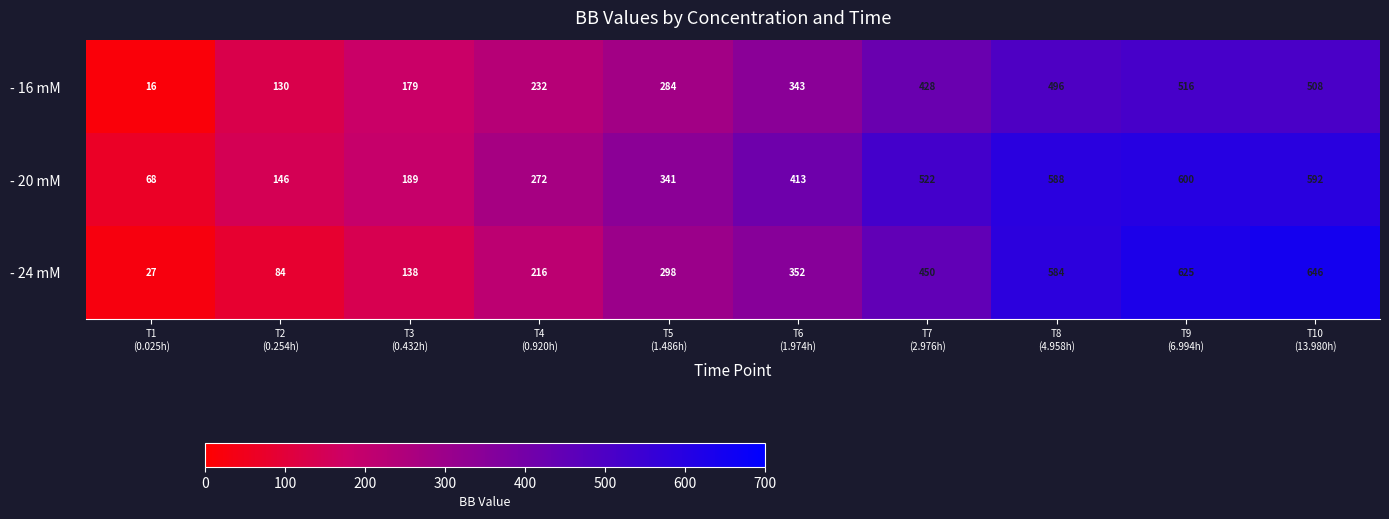

At how many categories does at least one series exceed 392?

5